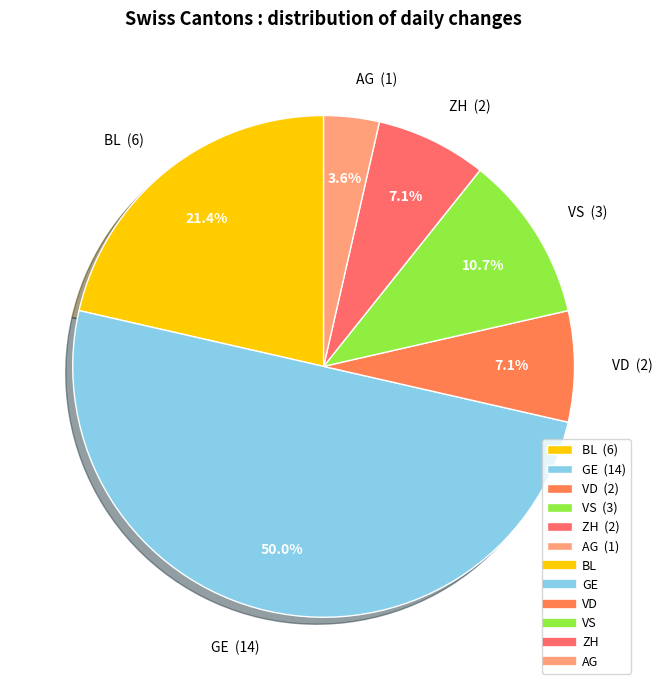

Which has a higher value, VS (3) or AG (1)?

VS (3)